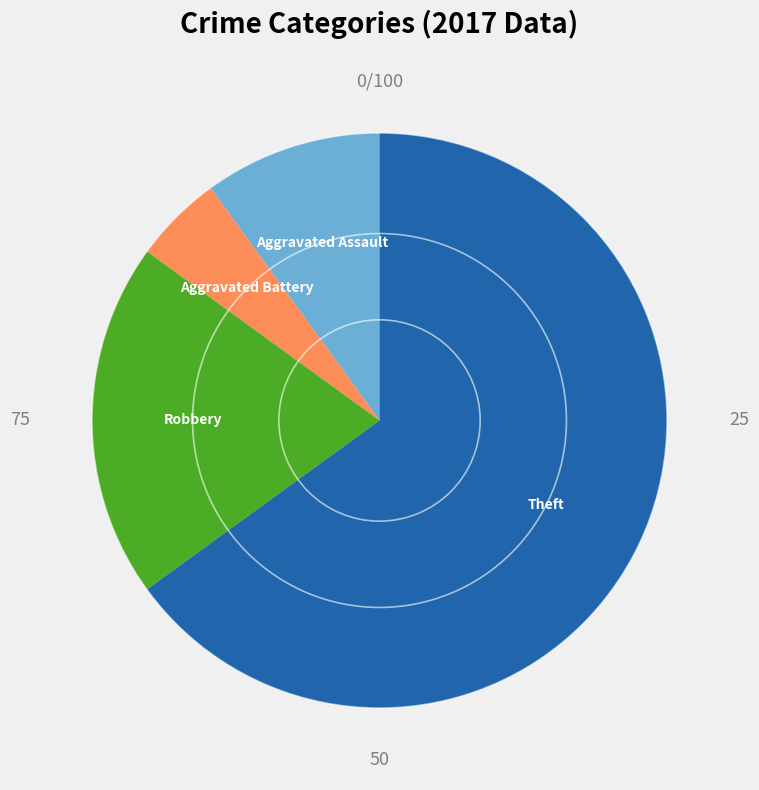

Count the number of slices in the pie.

4